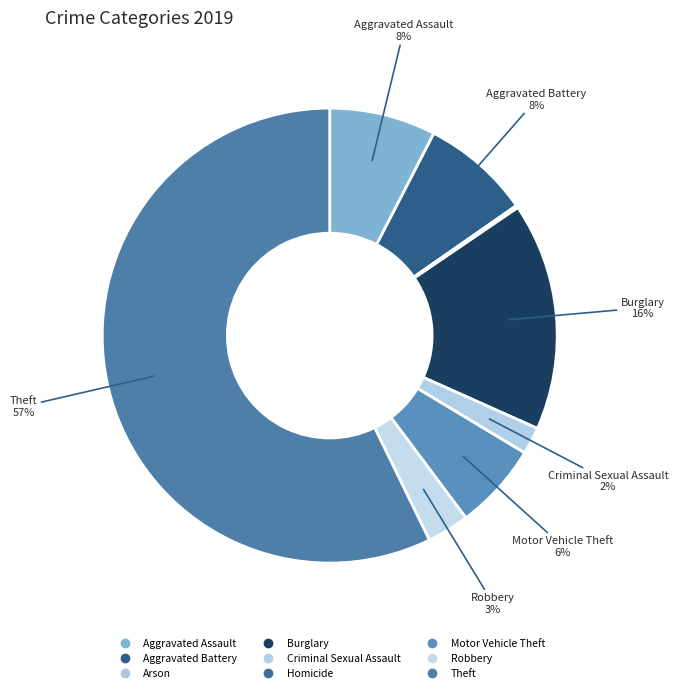

True or false: Burglary accounts for 16% of the total.

True